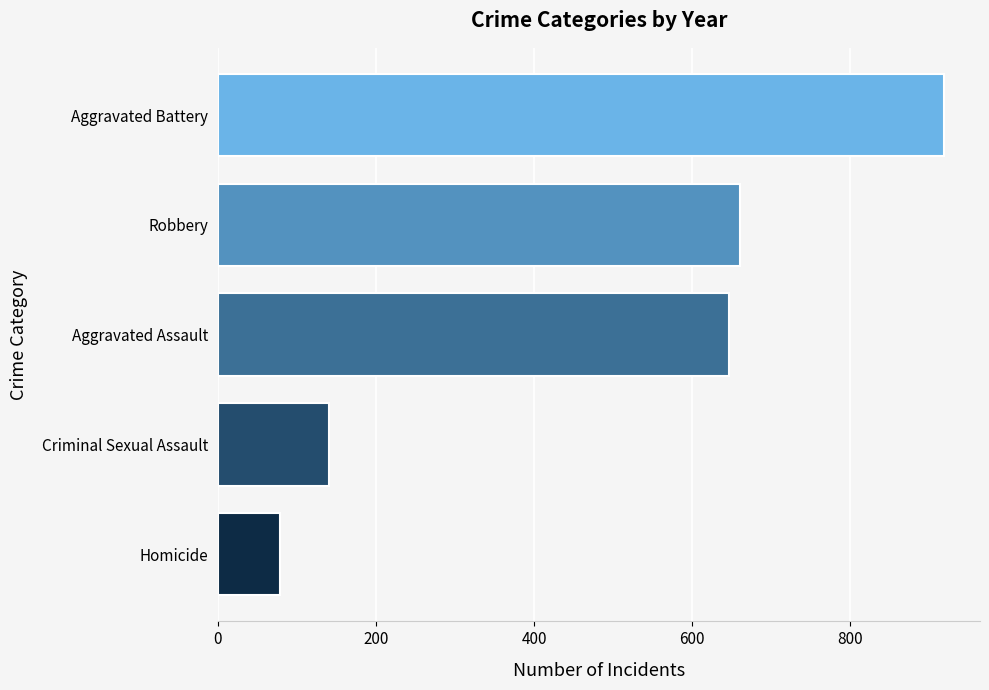

Reading bottom to top, extract all data points from this chart.

78	140	646	660	918